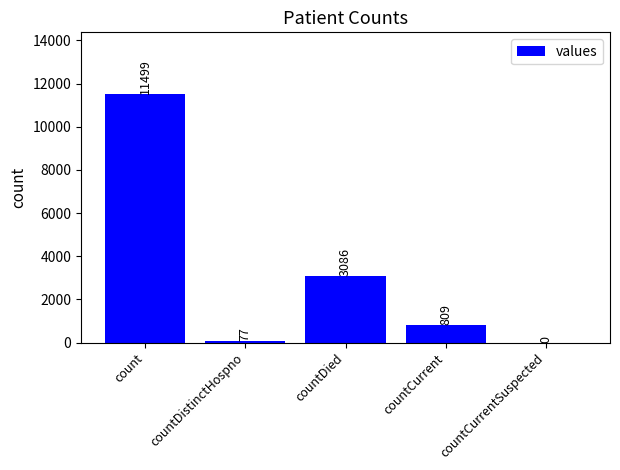

What is the sum of all values?

15471